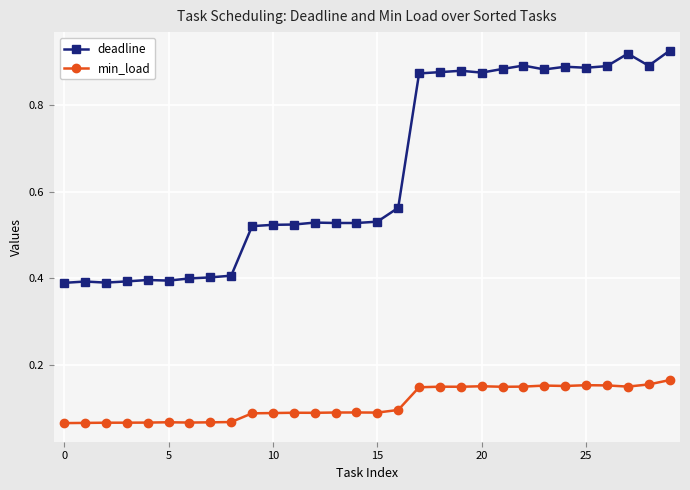

Which series has the largest total across all categories?

deadline